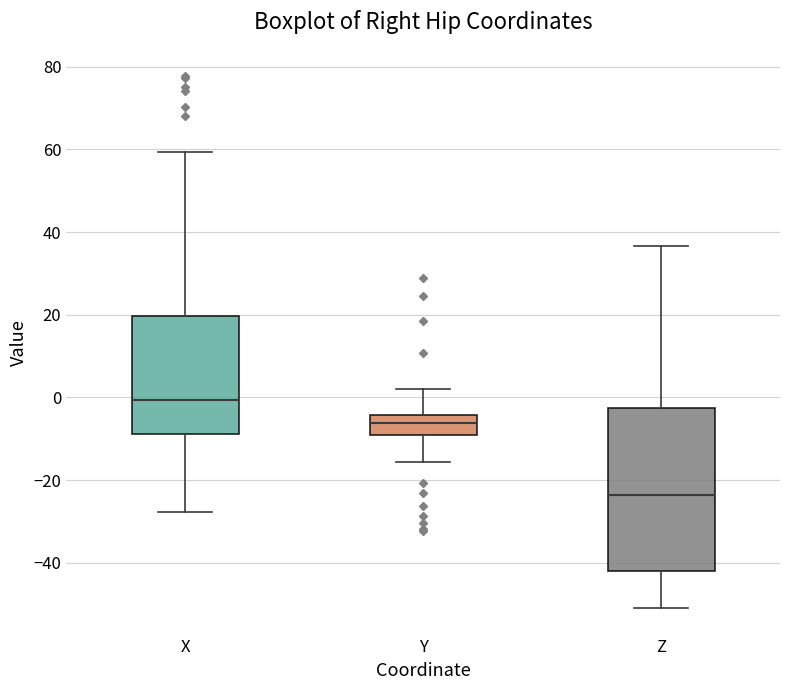

Reading left to right, transcribe this box plot: for each box, give where its median line is, the range the box spans, and where its two whiskers end, as read against the y-axis. The values are not printed on the chart, so give them approximately, as read against the axis.

X: median 0, box -8 to 20, whiskers -28 to 60
Y: median -6, box -10 to -4, whiskers -16 to 2
Z: median -24, box -42 to -2, whiskers -50 to 36